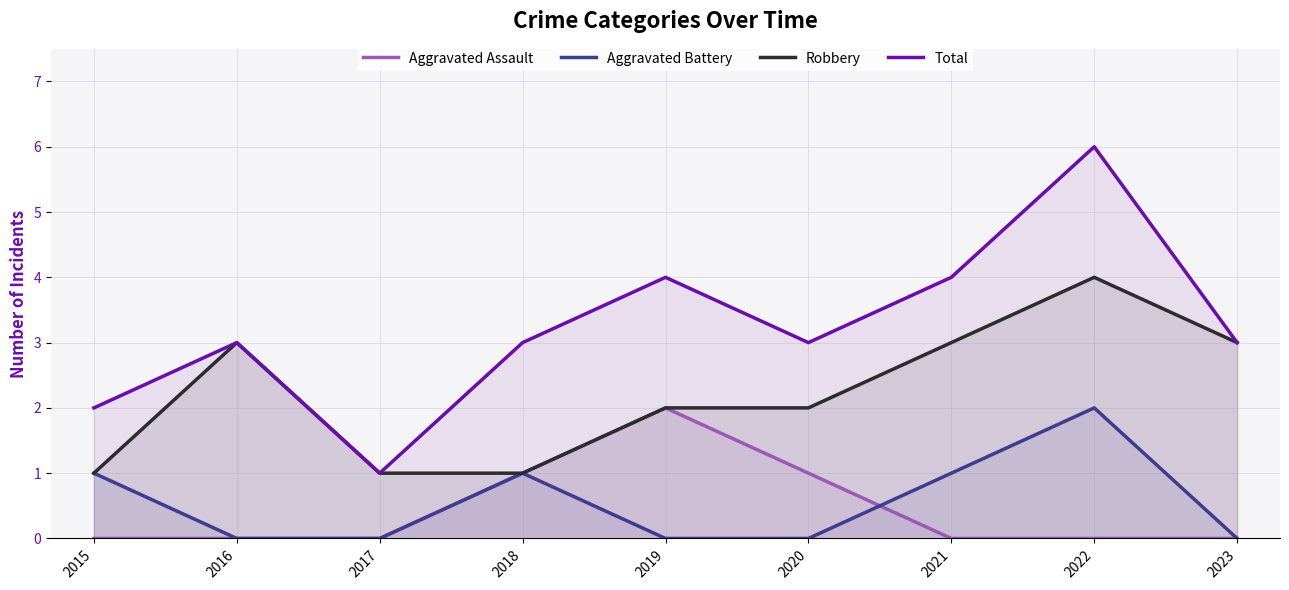

List the labels in order of Aggravated Assault value, largest first.

2019, 2018, 2020, 2015, 2016, 2017, 2021, 2022, 2023